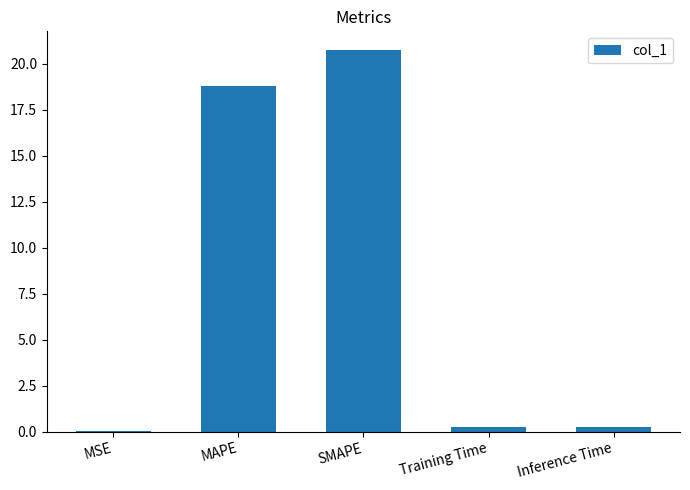

What is the sum of all values?

40.0